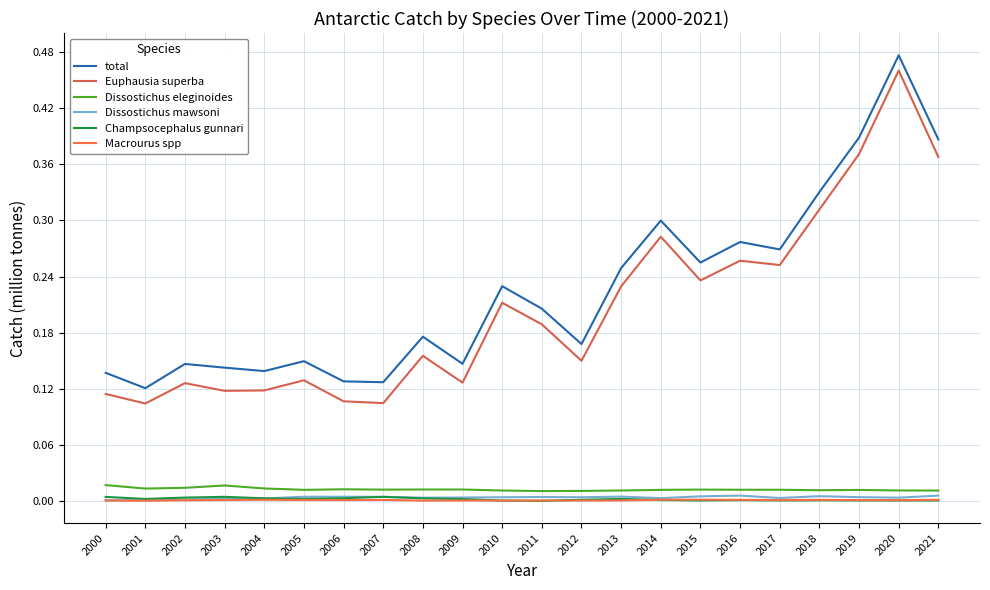

True or false: total has a value of 0.1 at 2018.

False